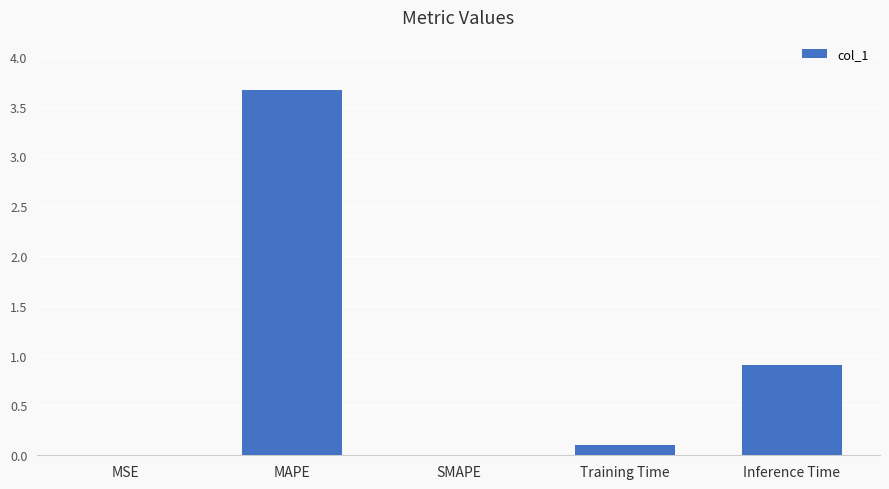

At which category does the chart reach its peak across all series?

MAPE